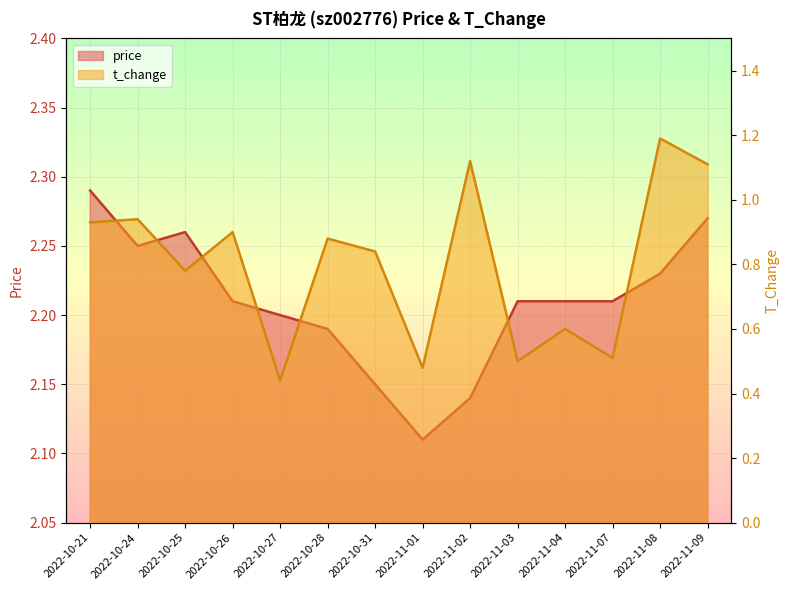

Which label corresponds to the smallest value in the chart?

2022-10-27